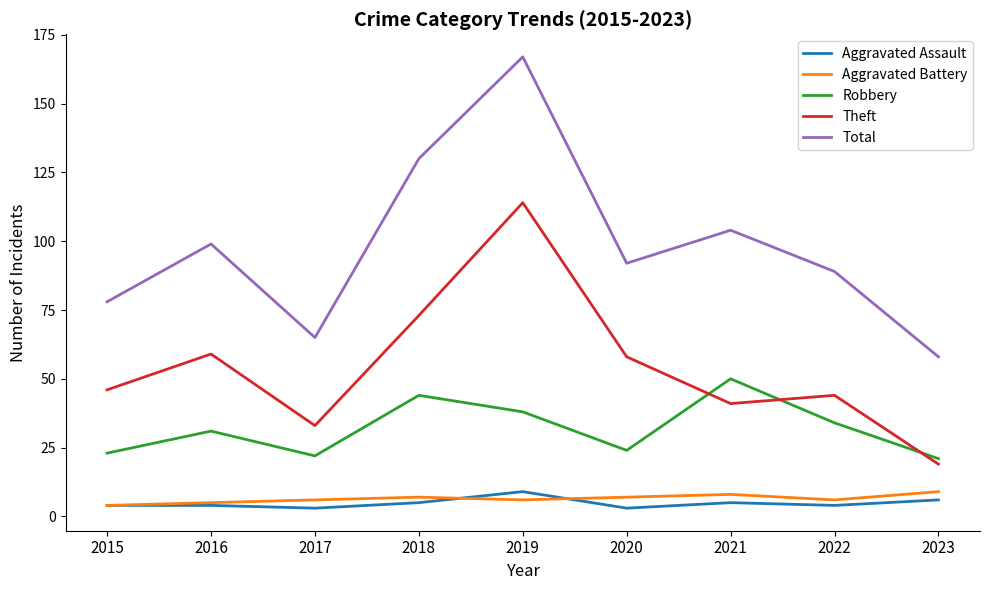

True or false: Theft has more than 1 interior local peaks.

True